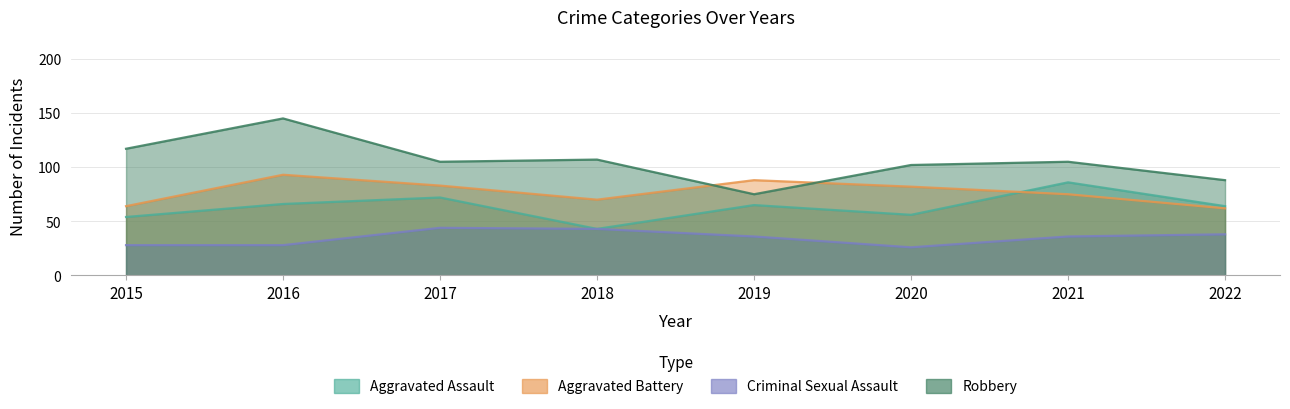

Which series has the widest spread of values?

Robbery